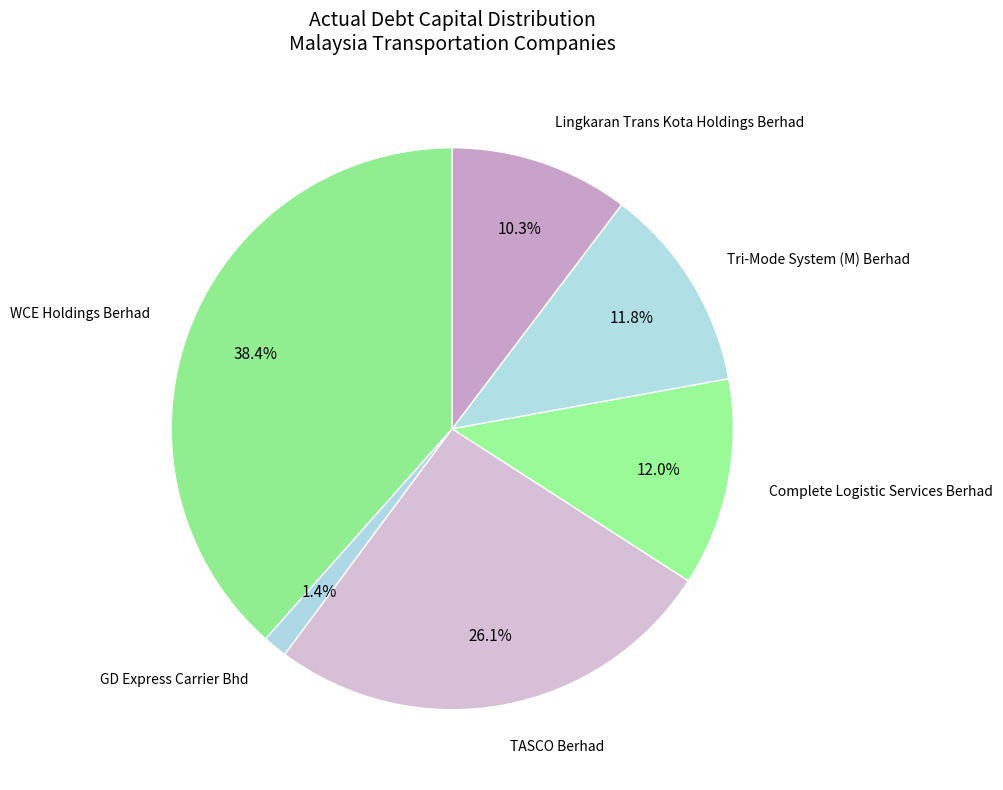

Does Tri-Mode System (M) Berhad represent more than half of the total?

No